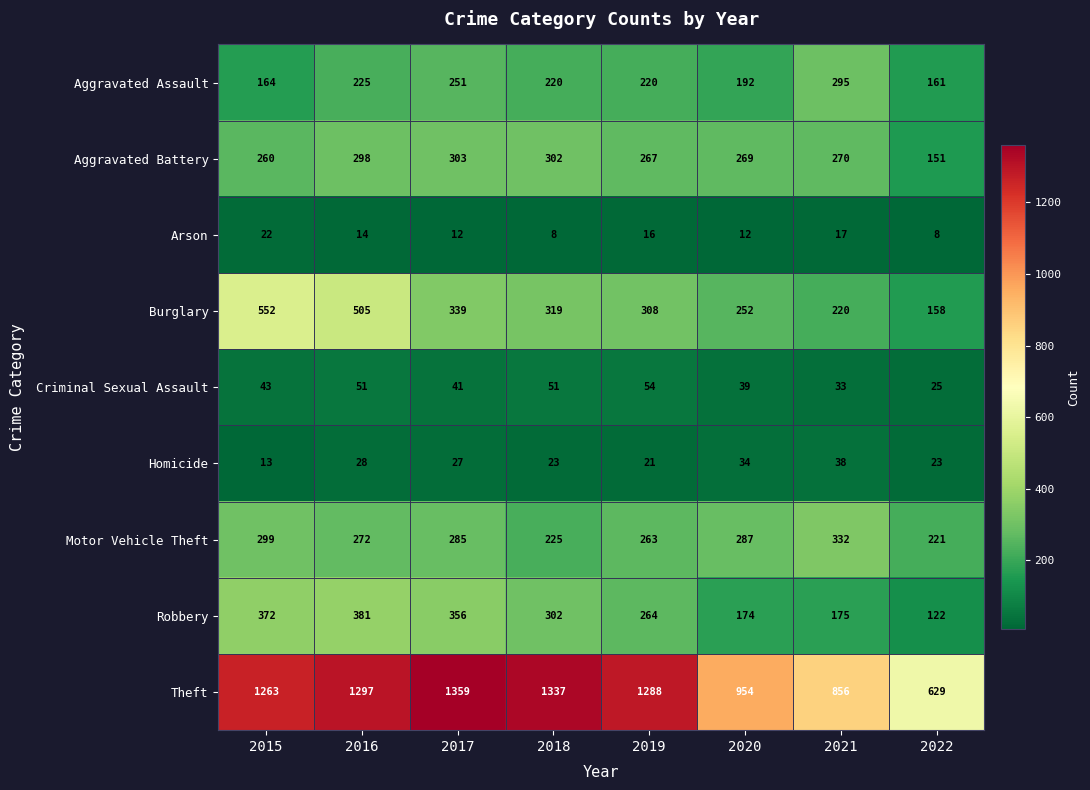

What is the approximate value of Motor Vehicle Theft at 2020, to the nearest 10?

290